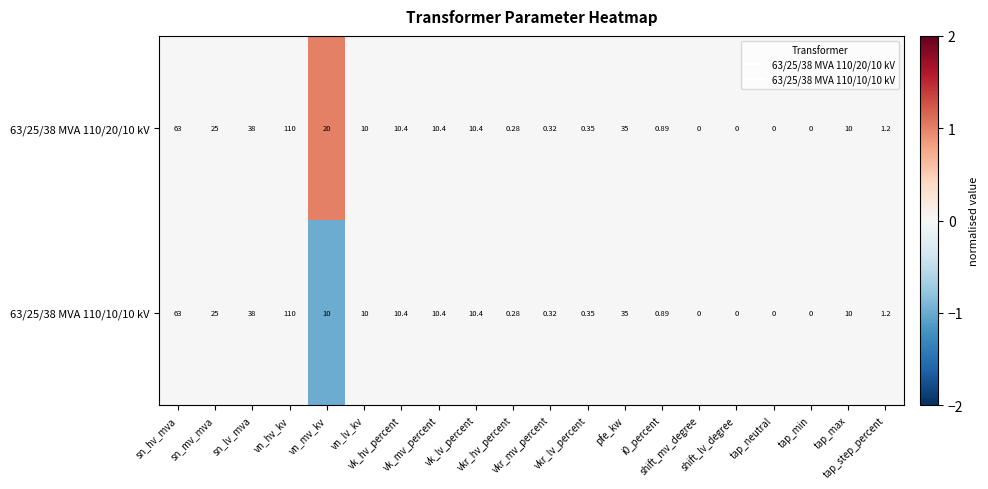

Reading right to left, list all the values displayed in this chart.

63/25/38 MVA 110/20/10 kV: tap_step_percent=1	tap_max=10	tap_min=0	tap_neutral=0	shift_lv_degree=0	shift_mv_degree=0	i0_percent=1	pfe_kw=35	vkr_lv_percent=0	vkr_mv_percent=0	vkr_hv_percent=0	vk_lv_percent=10	vk_mv_percent=10	vk_hv_percent=10	vn_lv_kv=10	vn_mv_kv=20	vn_hv_kv=110	sn_lv_mva=38	sn_mv_mva=25	sn_hv_mva=63
63/25/38 MVA 110/10/10 kV: tap_step_percent=1	tap_max=10	tap_min=0	tap_neutral=0	shift_lv_degree=0	shift_mv_degree=0	i0_percent=1	pfe_kw=35	vkr_lv_percent=0	vkr_mv_percent=0	vkr_hv_percent=0	vk_lv_percent=10	vk_mv_percent=10	vk_hv_percent=10	vn_lv_kv=10	vn_mv_kv=10	vn_hv_kv=110	sn_lv_mva=38	sn_mv_mva=25	sn_hv_mva=63